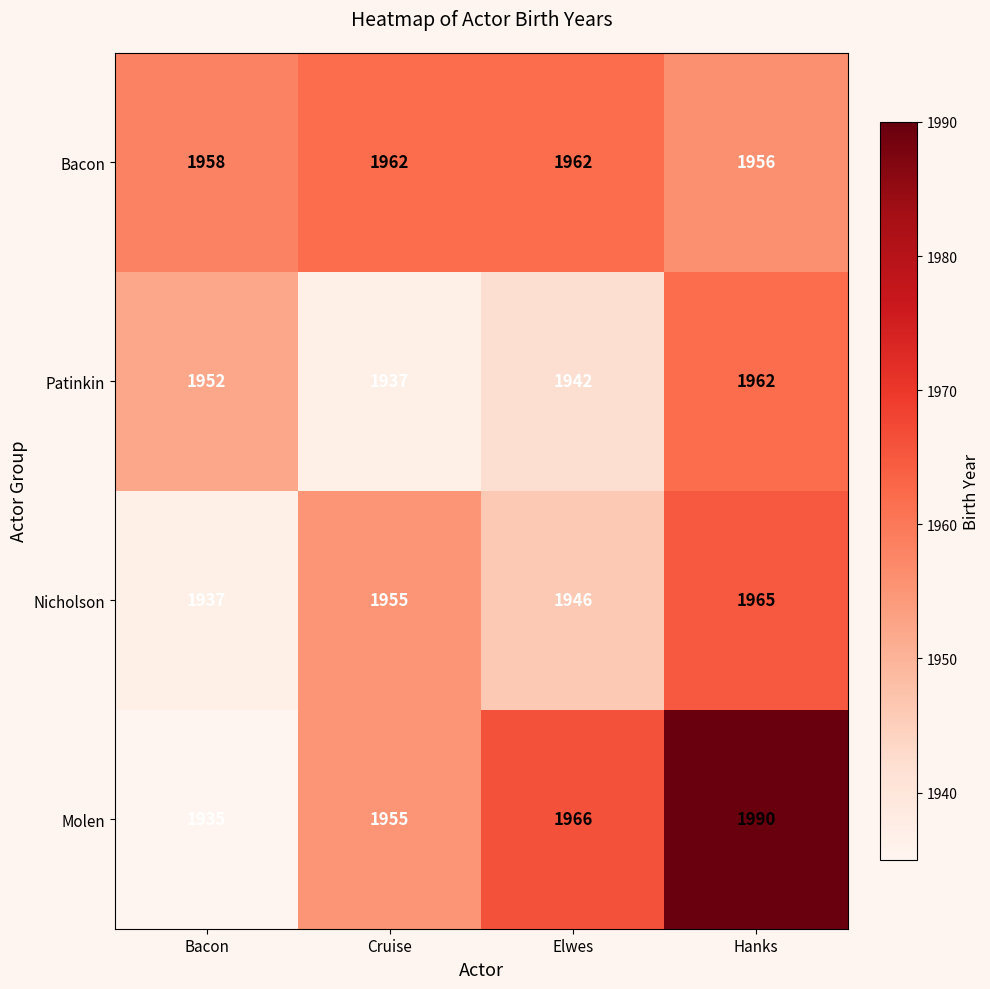

Which series has the largest range (max minus min)?

Molen